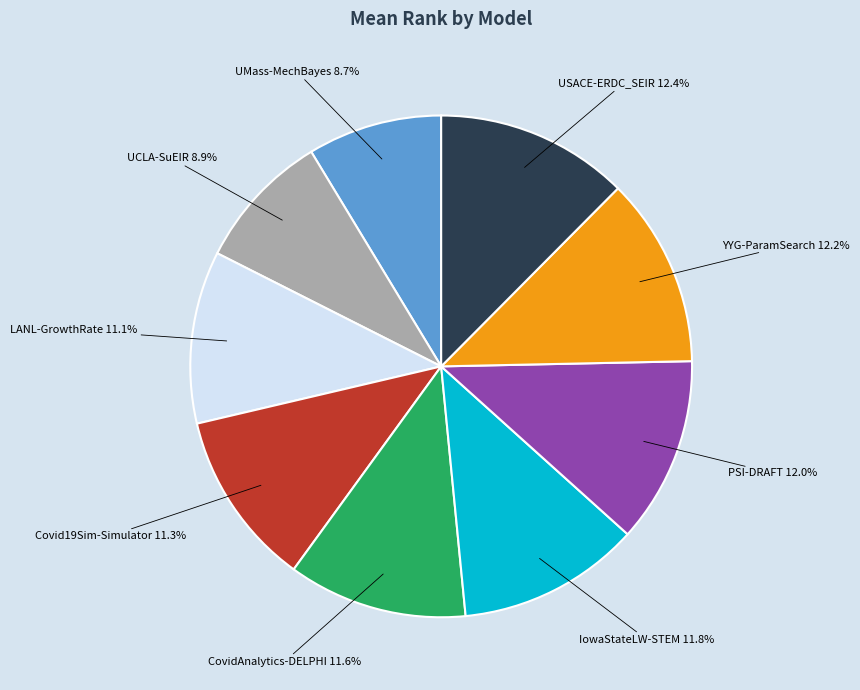

Approximately how many times larger is the value at Covid19Sim-Simulator compared to YYG-ParamSearch?

0.9